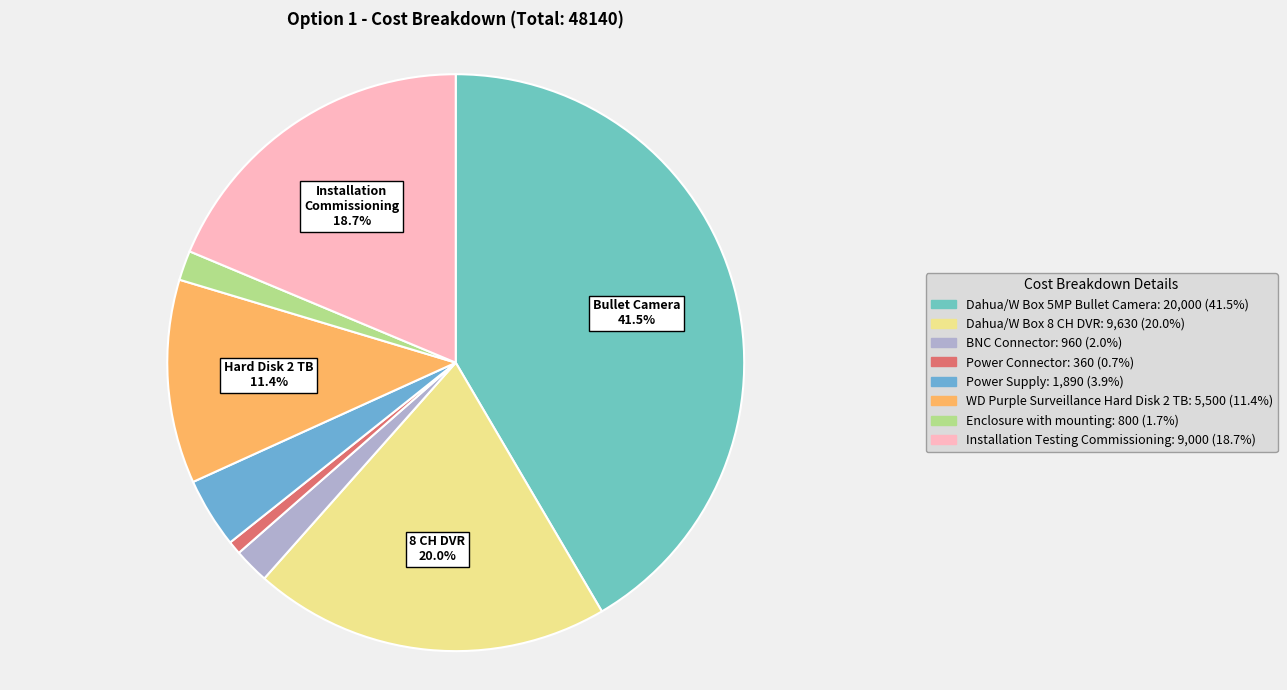

Is it true that Dahua/W Box 5MP Bullet Camera is 42% of the pie?

True